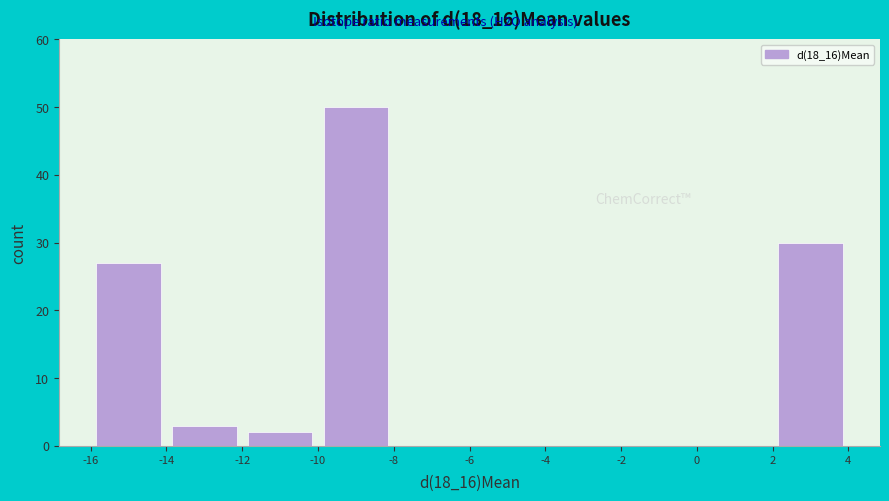

How tall is the bar that spans -10 to -8 on the x-axis? The values are not printed on the chart, so give them approximately, as read against the axis.

50